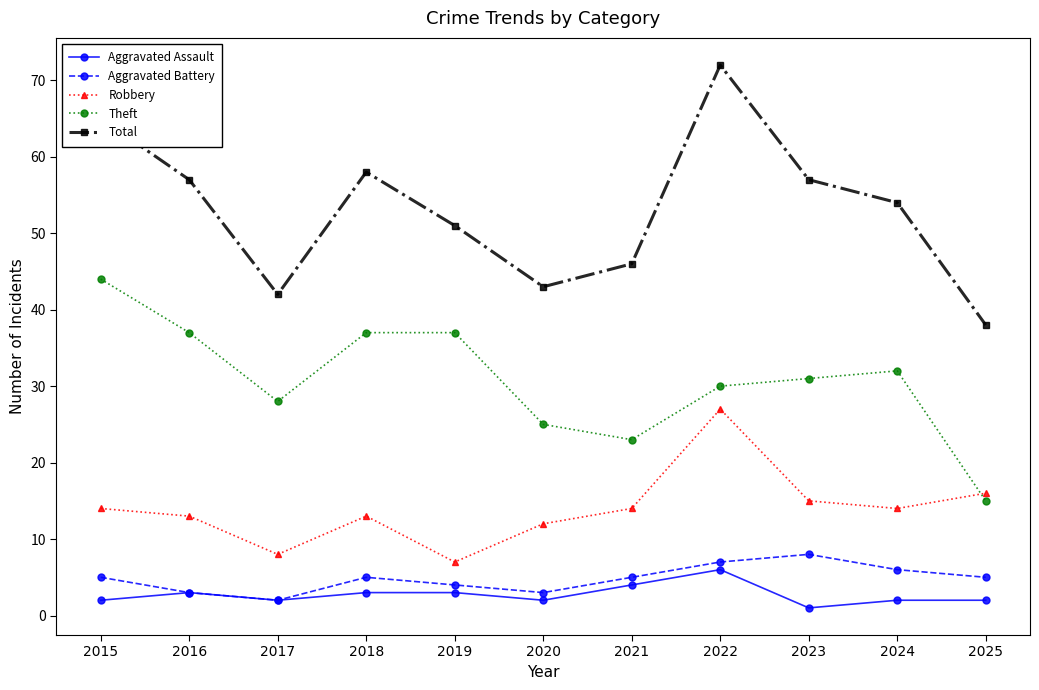

At which category is the sum across all series the highest?

2022